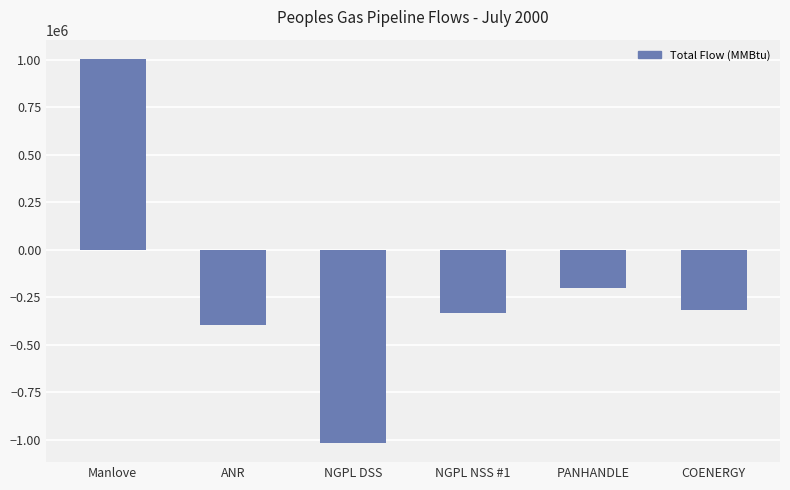

What is the difference between the maximum and minimum values?

2020354